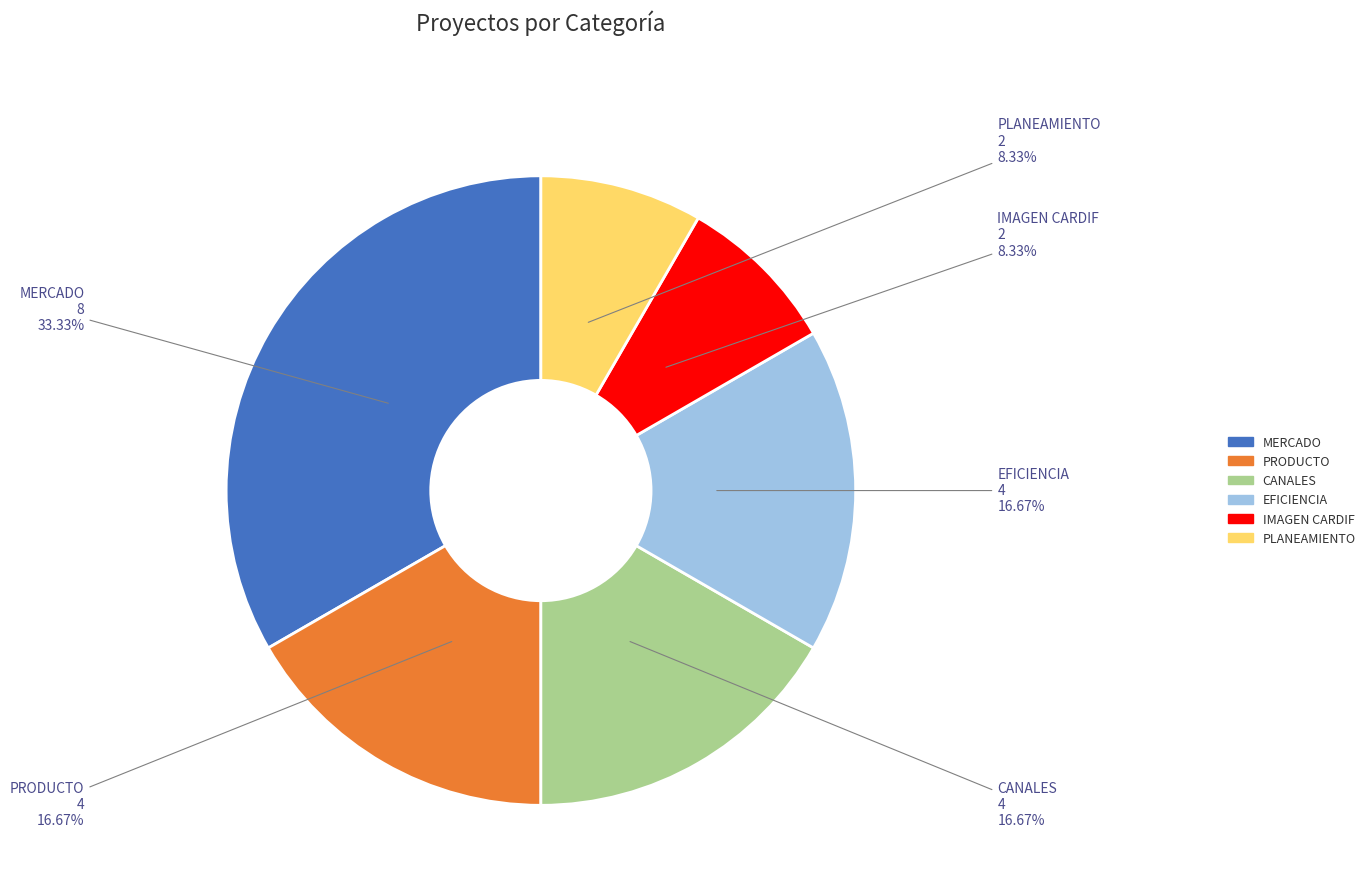

Is there a majority slice in this chart?

No